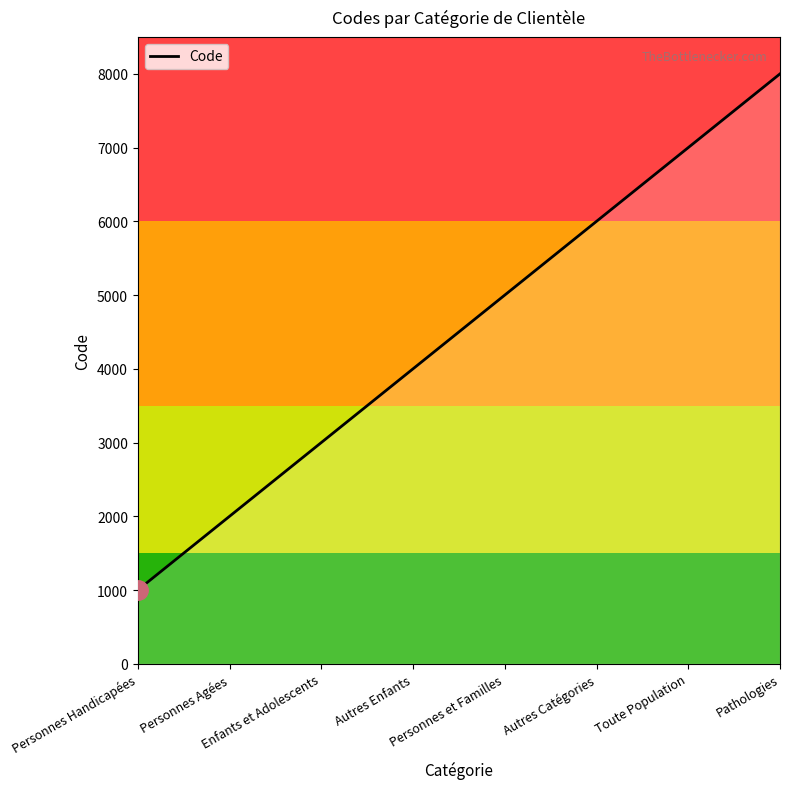

Which category has the lowest value across all series?

Personnes Handicapées